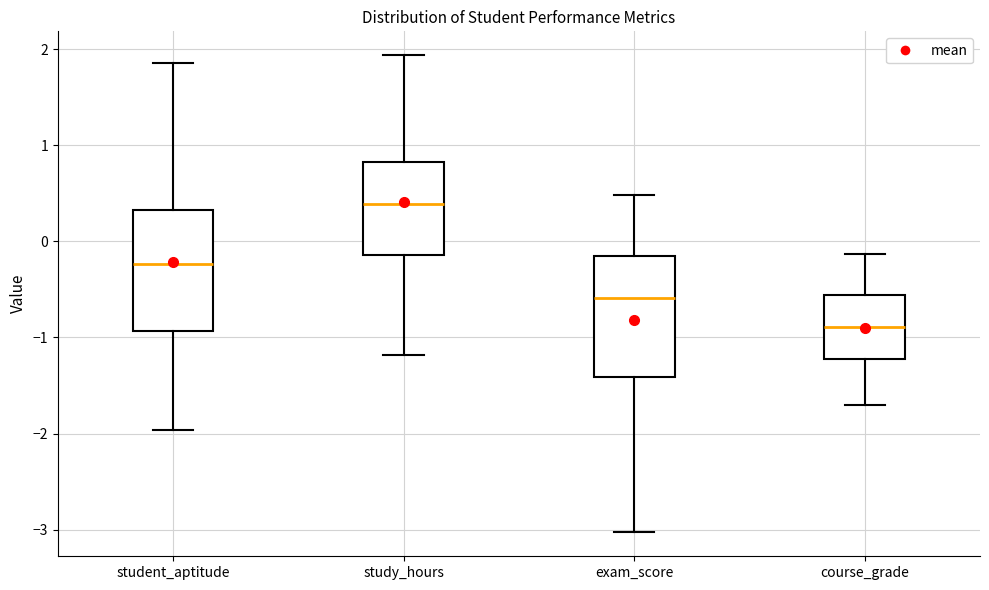

Which box's median line is the lowest?

course_grade